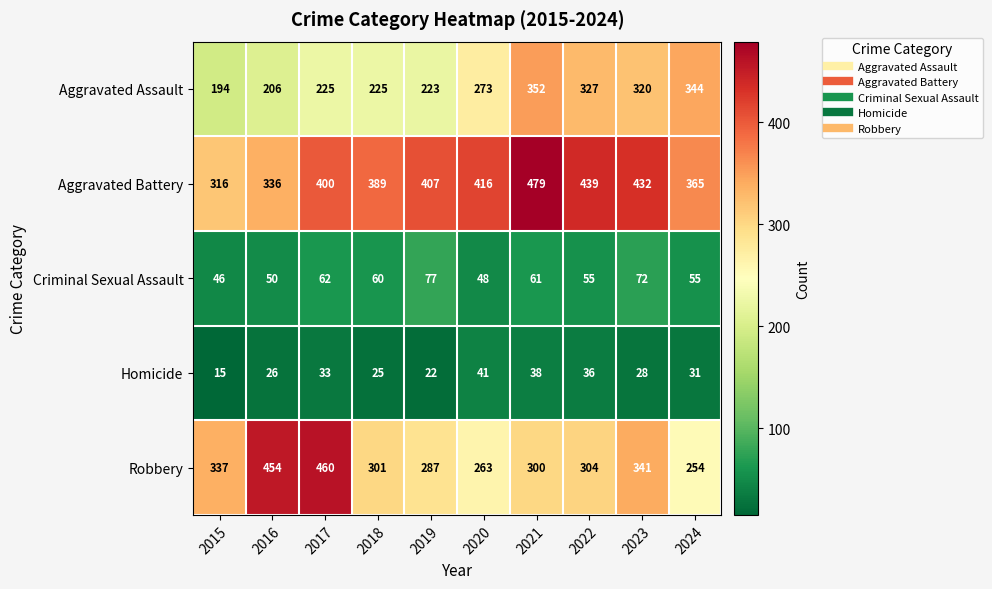

Rank the series by their maximum value, from highest to lowest.

Aggravated Battery, Robbery, Aggravated Assault, Criminal Sexual Assault, Homicide